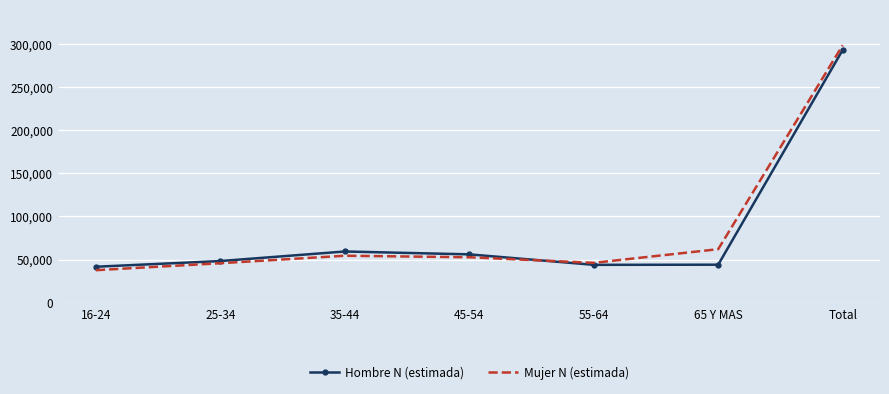

Where is the first local maximum for Hombre N (estimada)?

35-44